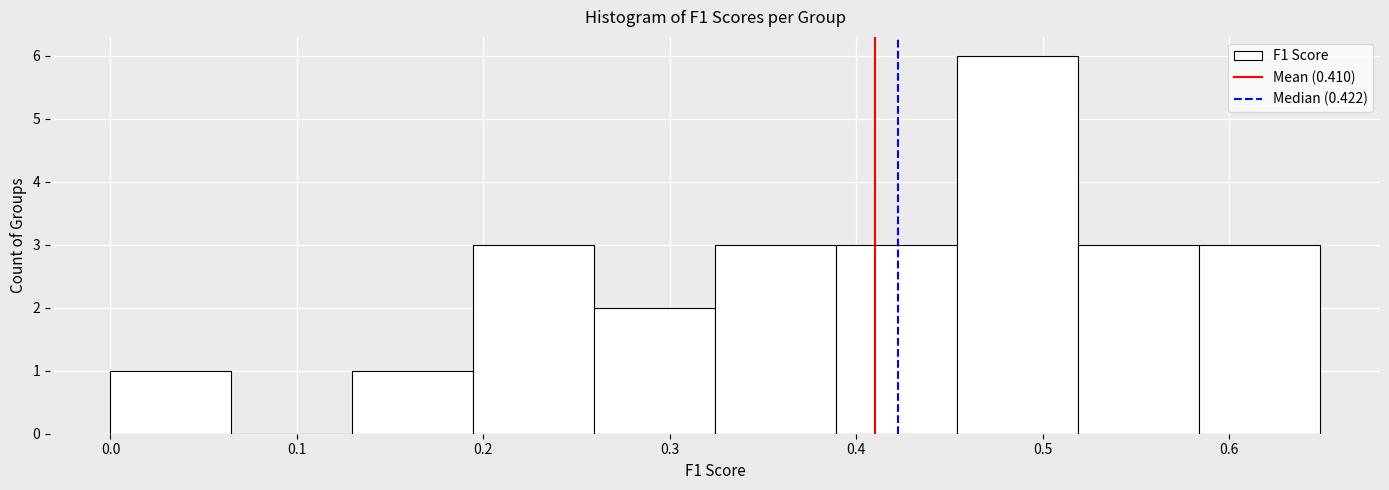

How tall is the bar that spans 0.45 to 0.52 on the x-axis? Neither the bar edges nor the heights are printed on the chart, so give them approximately, as read against the axes.

6